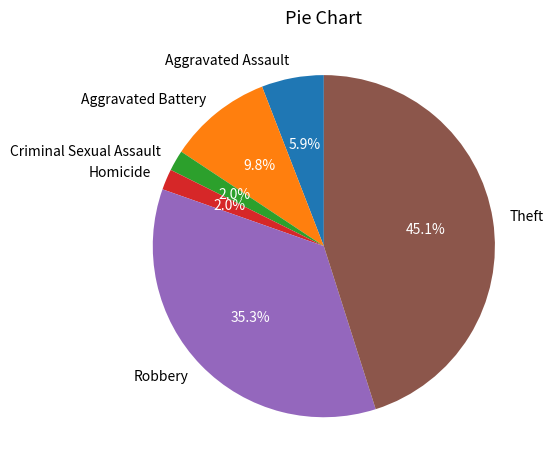

How many slices are in this pie chart?

6